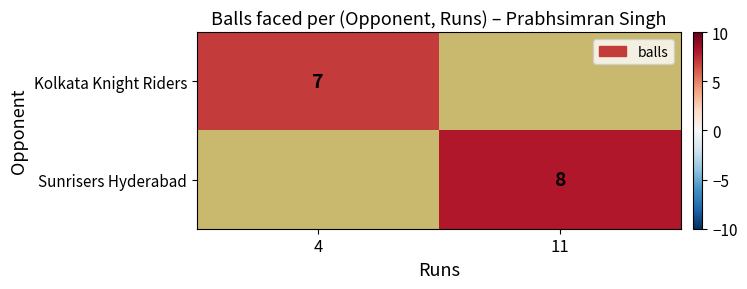

The Sunrisers Hyderabad series shows 8 at 11. True or false?

True